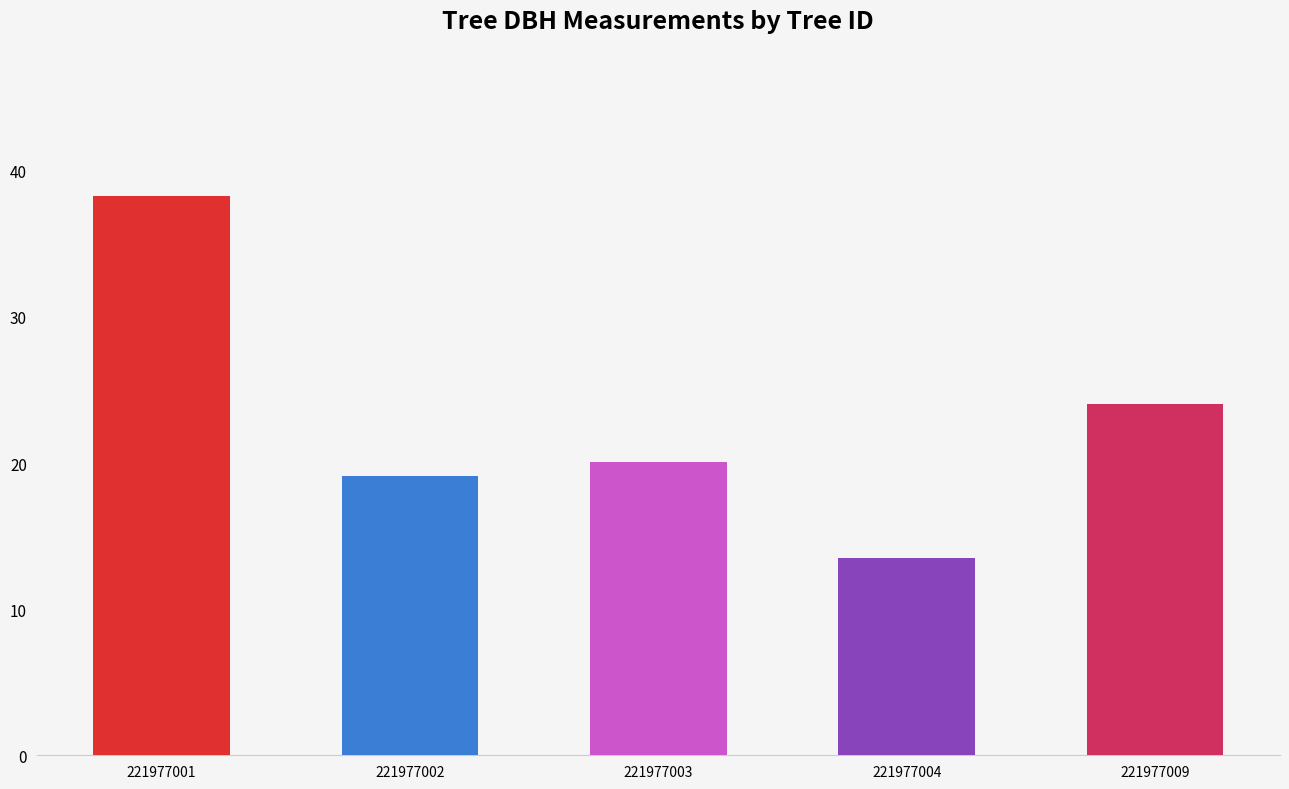

What is the greatest value displayed?

38.3